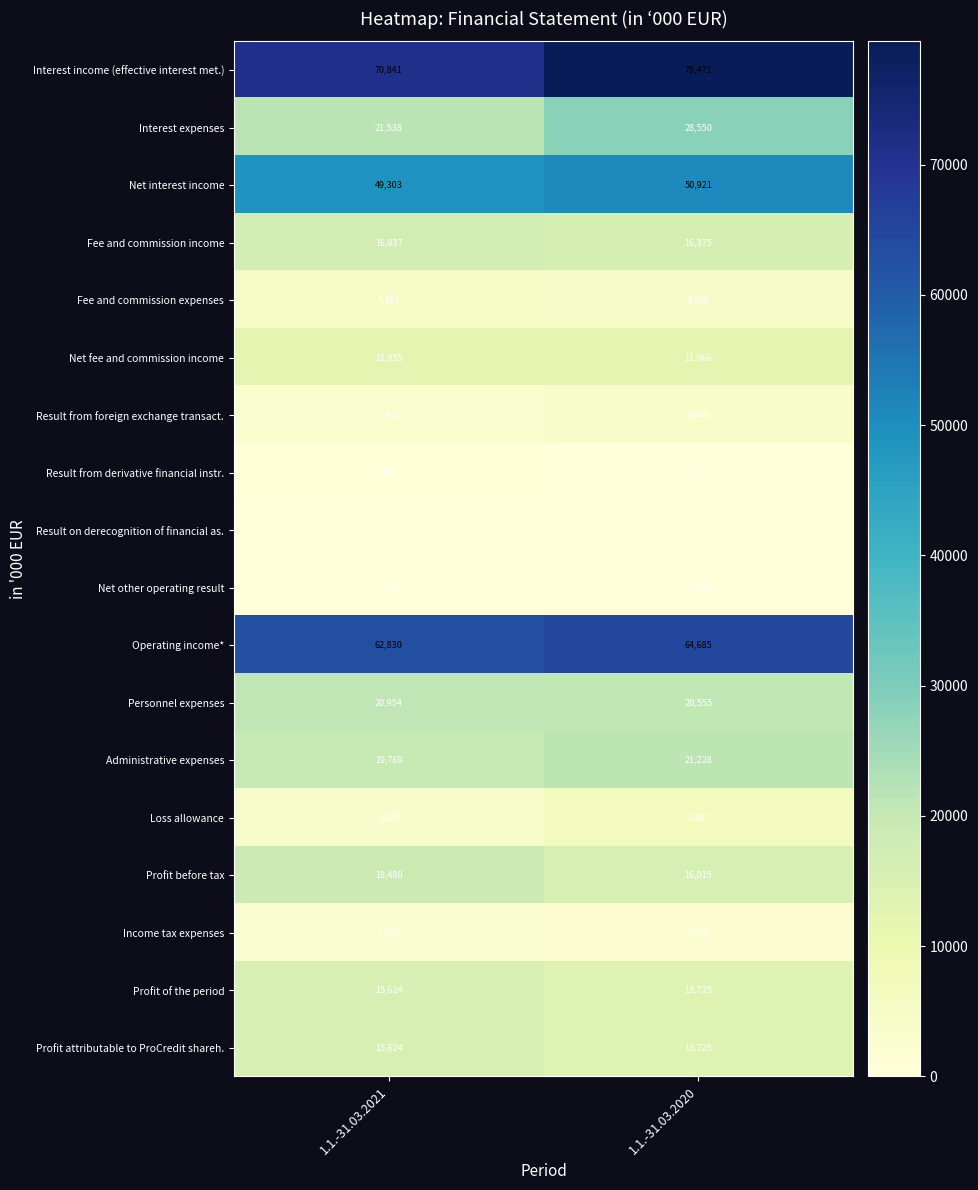

Is it true that Profit attributable to ProCredit shareh. equals 13725 at 1.1.-31.03.2020?

True